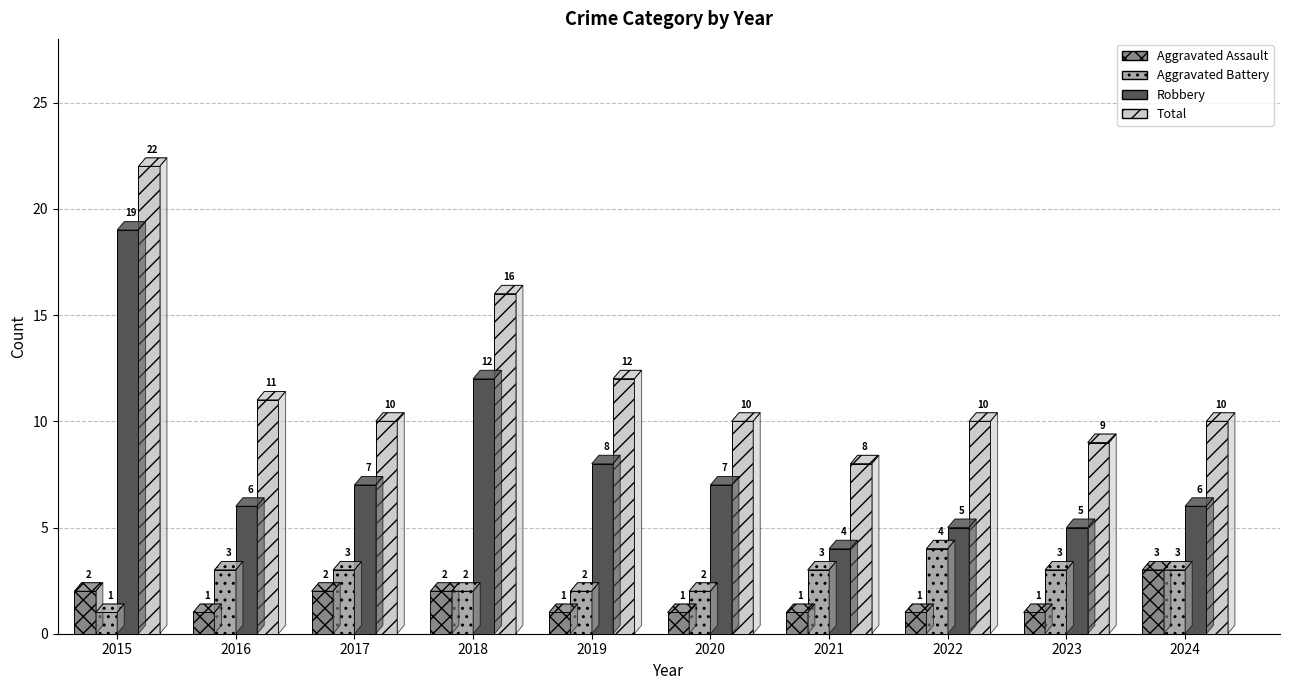

What is the value of the Robbery bar at the 5th from the left?

8